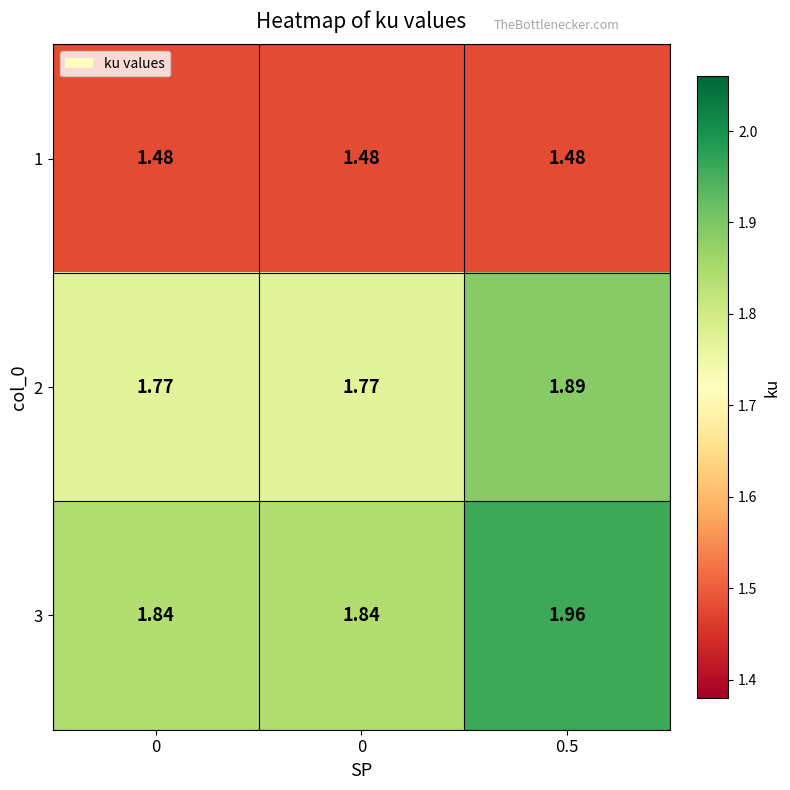

How many categories are shown in the chart?

3